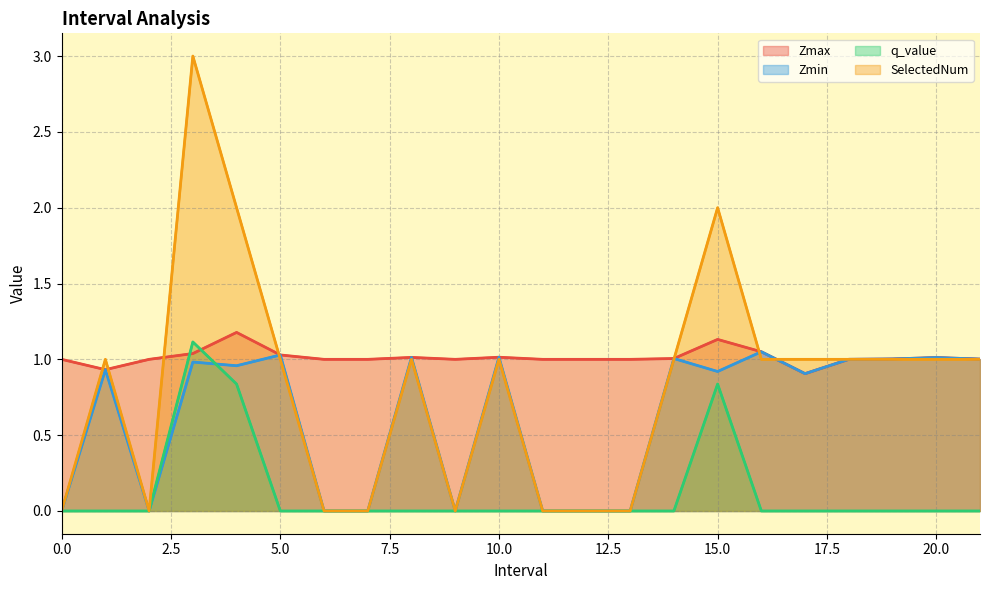

True or false: Zmin has more than 2 interior local peaks.

True